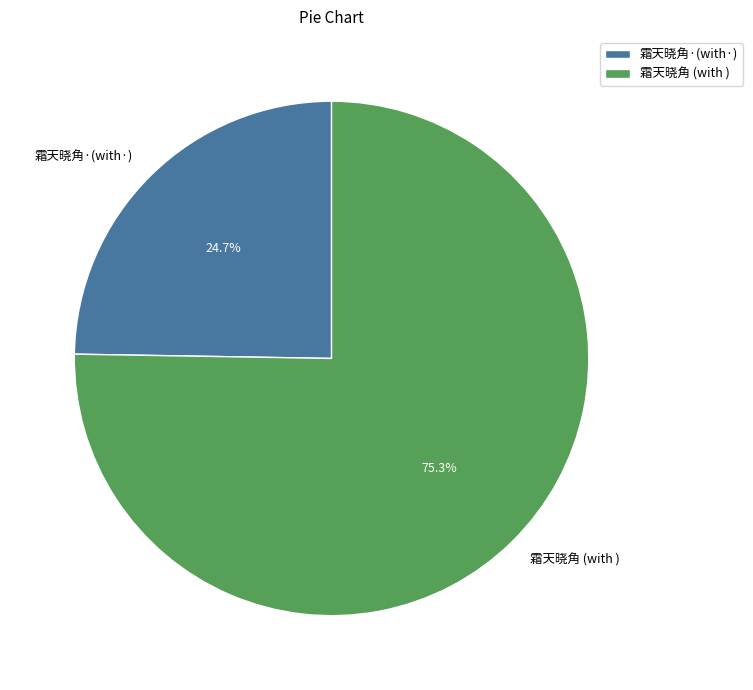

Rank the categories by value from lowest to highest.

霜天晓角·(with·), 霜天晓角 (with )